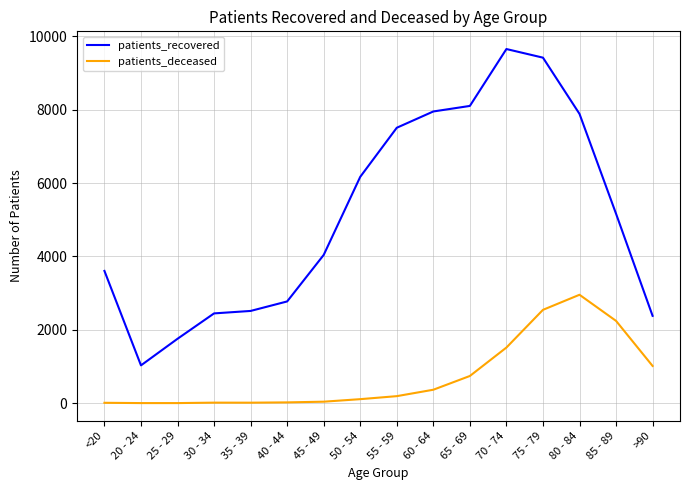

Which category has the highest value in the patients_deceased series?

80 - 84